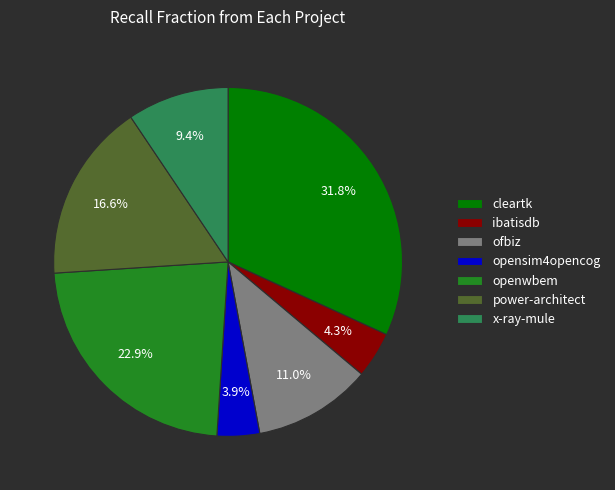

Does opensim4opencog represent more than half of the total?

No